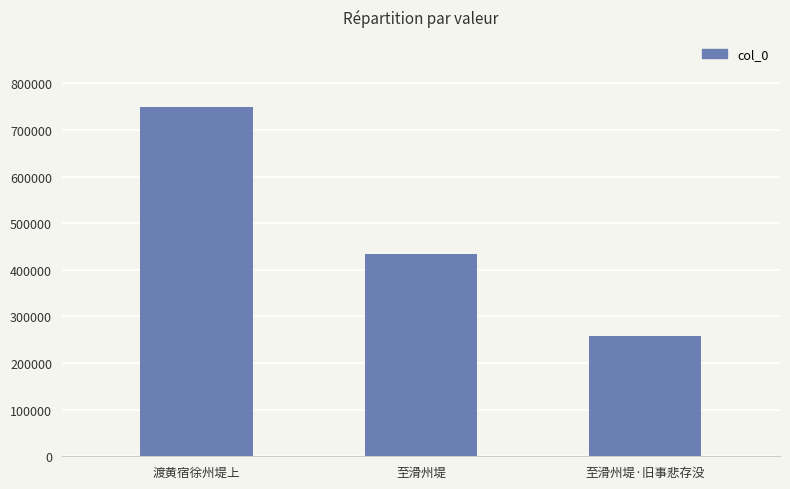

Which label corresponds to the largest value in the chart?

渡黄宿徐州堤上